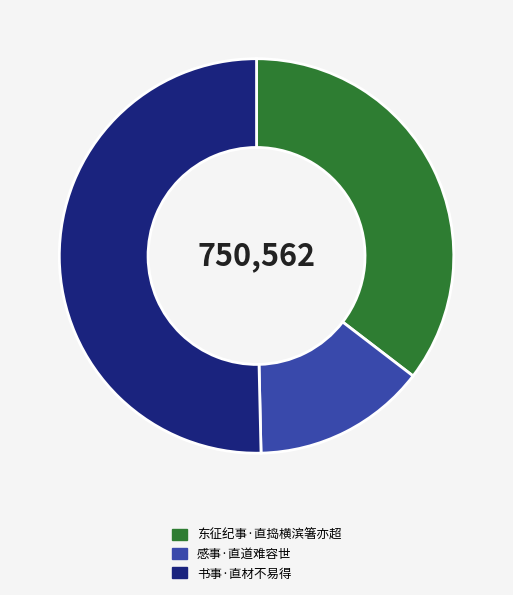

What is the smallest slice in the pie chart?

感事·直道难容世